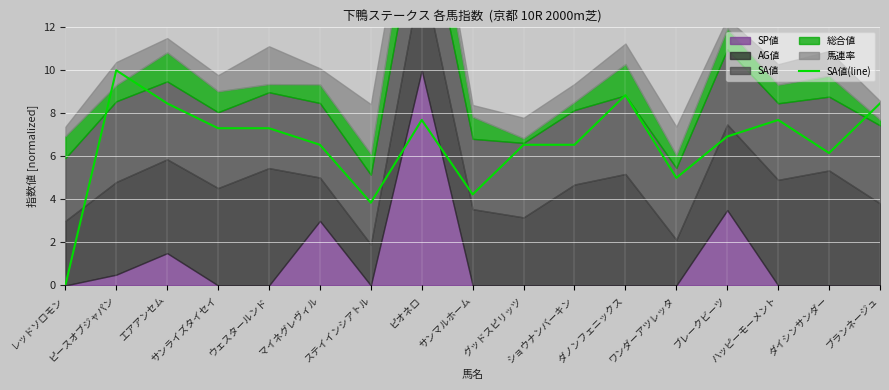

Approximately how many times larger is the value at ブレークビーツ compared to ダノンフェニックス?

0.8